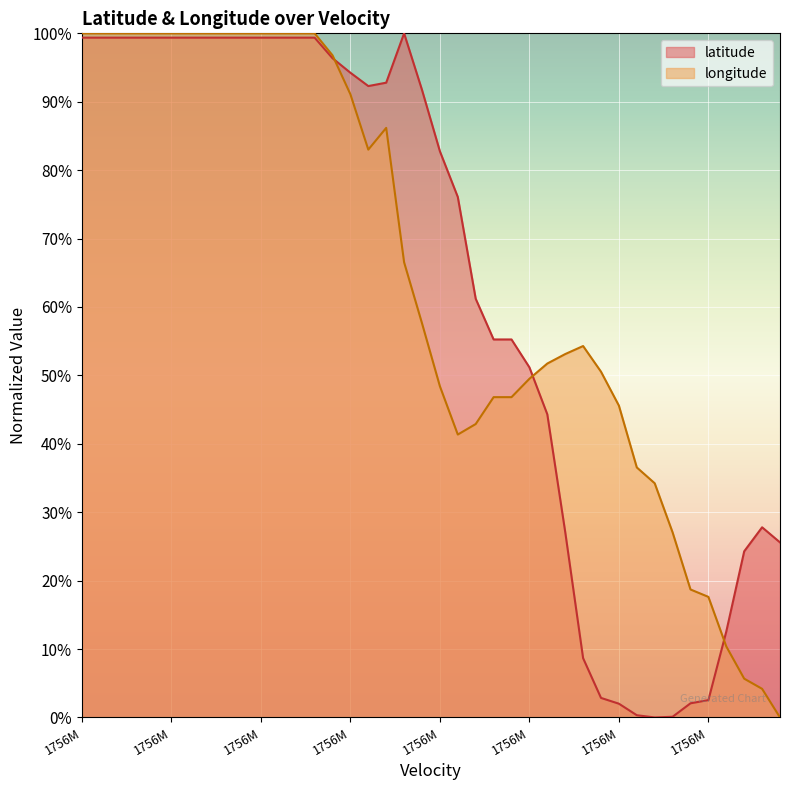

Between which two adjacent categories do latitude and longitude first intersect?

14 and 15